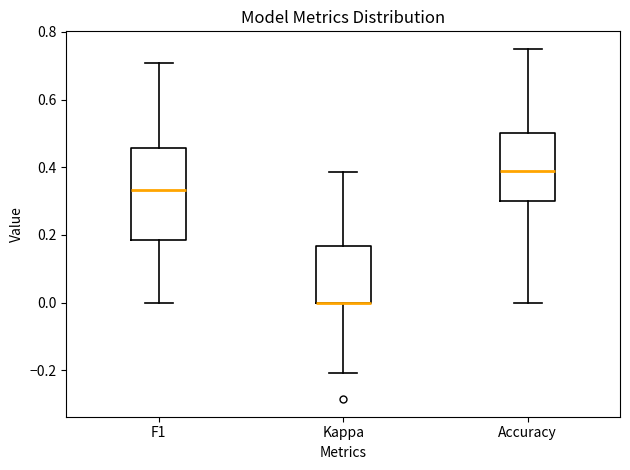

Reading left to right, transcribe this box plot: for each box, give where its median line is, the range the box spans, and where its two whiskers end, as read against the y-axis. The values are not printed on the chart, so give them approximately, as read against the axis.

F1: median 0.34, box 0.18 to 0.46, whiskers 0.00 to 0.70
Kappa: median 0.00 (drawn on the box's lower edge), box 0.00 to 0.16, whiskers -0.20 to 0.38
Accuracy: median 0.38, box 0.30 to 0.50, whiskers 0.00 to 0.76